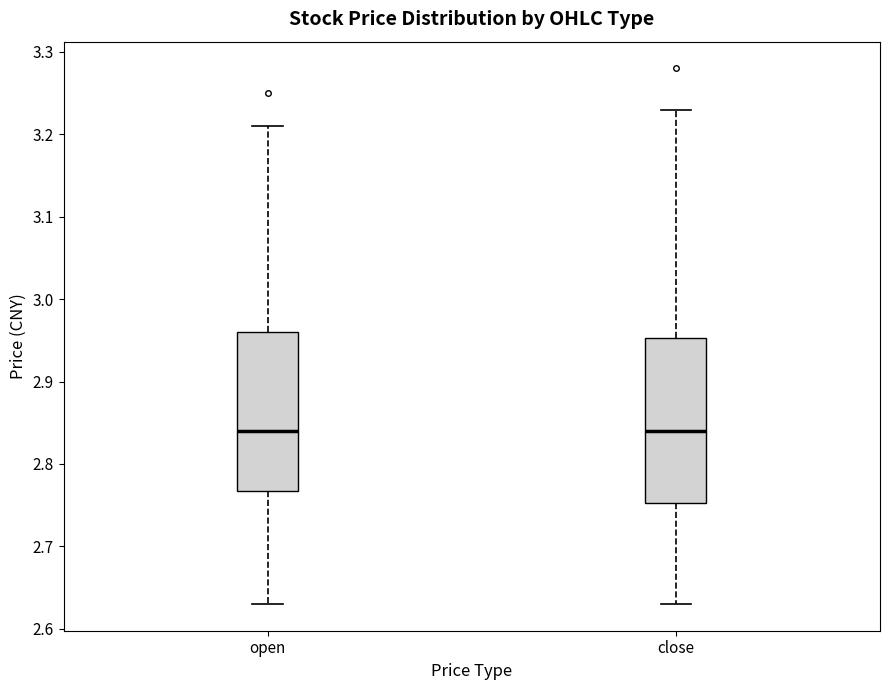

Reading left to right, read every box against the y-axis: the position of its median line, the range the box covers, and the ends of its whiskers. The values are not printed on the chart, so give them approximately, as read against the axis.

open: median 2.84, box 2.77 to 2.96, whiskers 2.63 to 3.21
close: median 2.84, box 2.75 to 2.95, whiskers 2.63 to 3.23